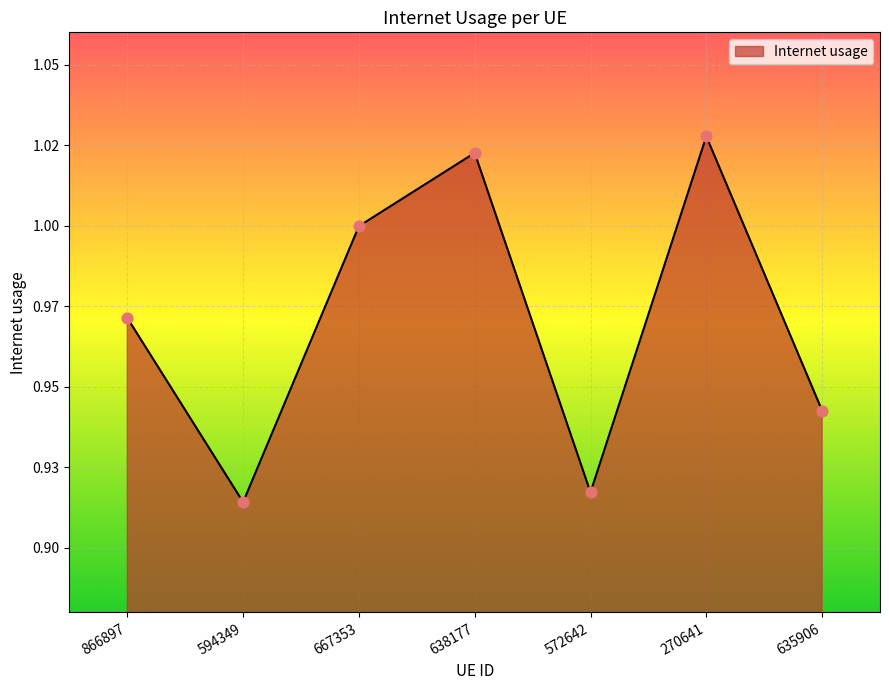

What is the change in value from 270641 to 635906?

-0.1